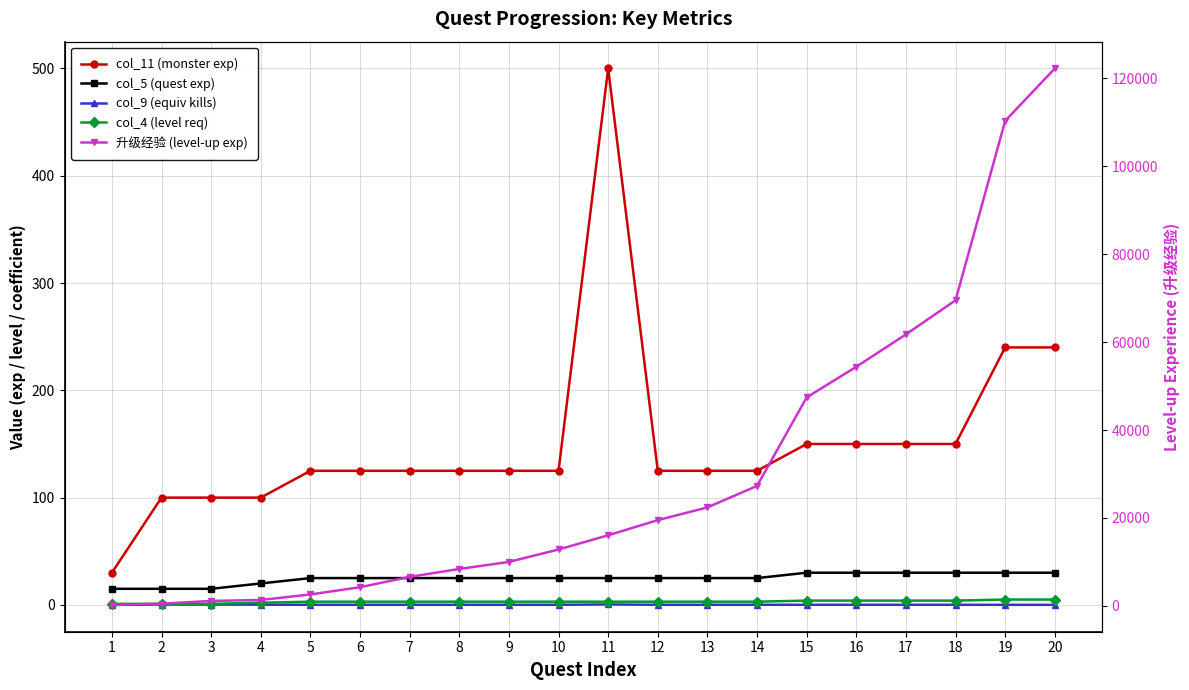

True or false: col_11 (monster exp) and col_4 (level req) cross at least once.

False